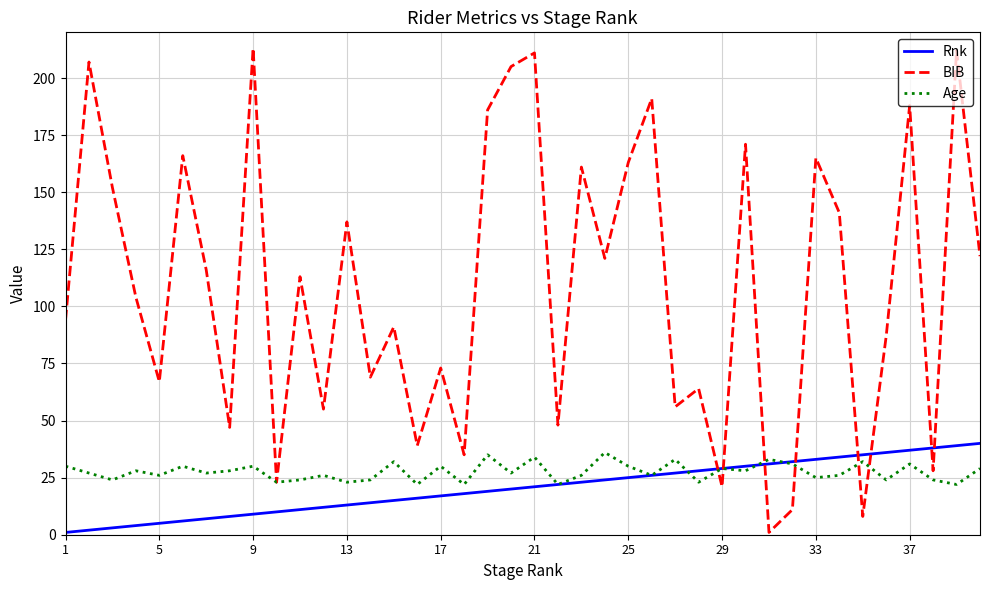

Rank the series by their maximum value, from highest to lowest.

BIB, Rnk, Age